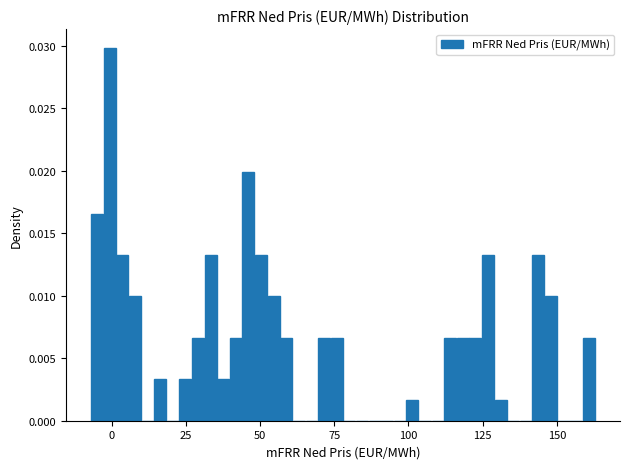

Around what value on the x-axis is the tallest bar? Give the approximate position of its centre, as read against the axis.

0